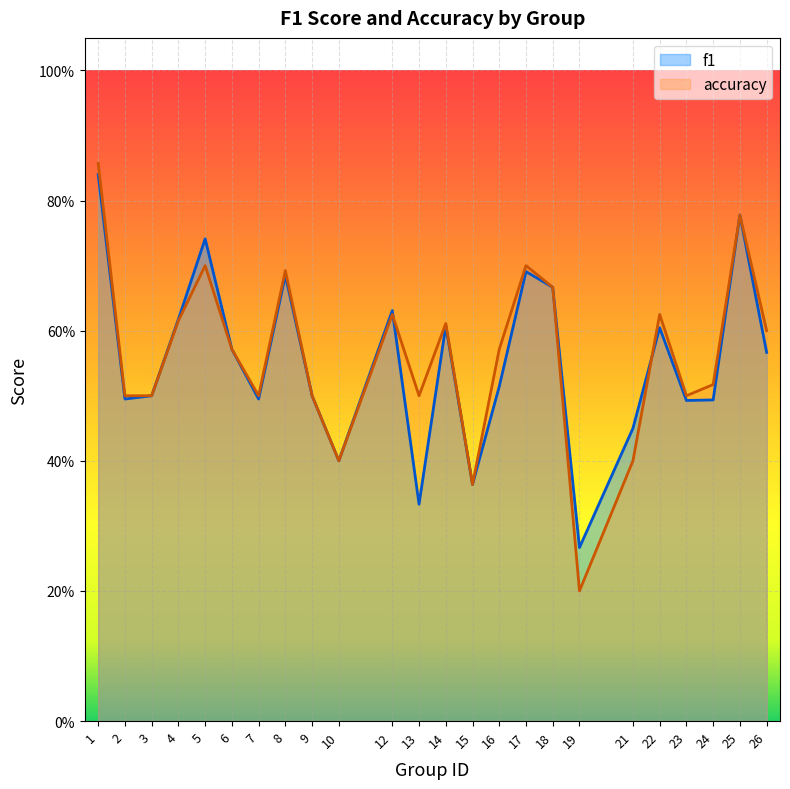

Reading right to left, what are all the values shown in this chart?

f1: 0.6	0.8	0.5	0.5	0.6	0.5	0.3	0.7	0.7	0.5	0.4	0.6	0.3	0.6	0.4	0.5	0.7	0.5	0.6	0.7	0.6	0.5	0.5	0.8
accuracy: 0.6	0.8	0.5	0.5	0.6	0.4	0.2	0.7	0.7	0.6	0.4	0.6	0.5	0.6	0.4	0.5	0.7	0.5	0.6	0.7	0.6	0.5	0.5	0.9